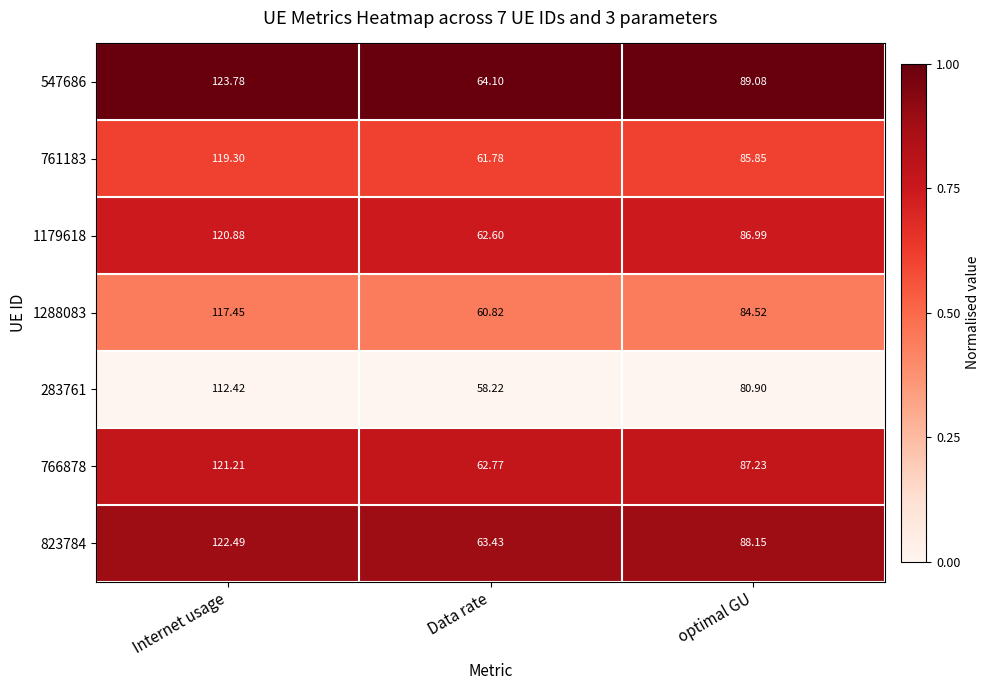

Where is 766878 nearest to the value 91?

optimal GU